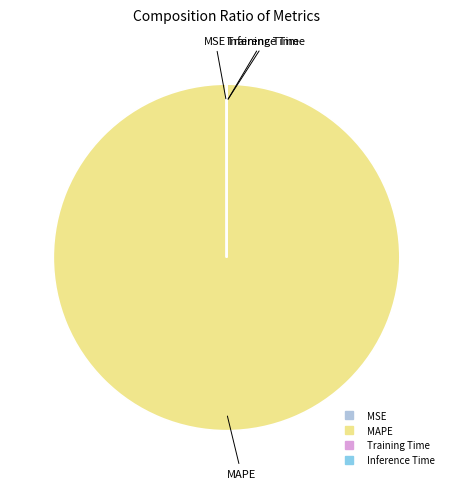

Does any single category account for the majority?

Yes